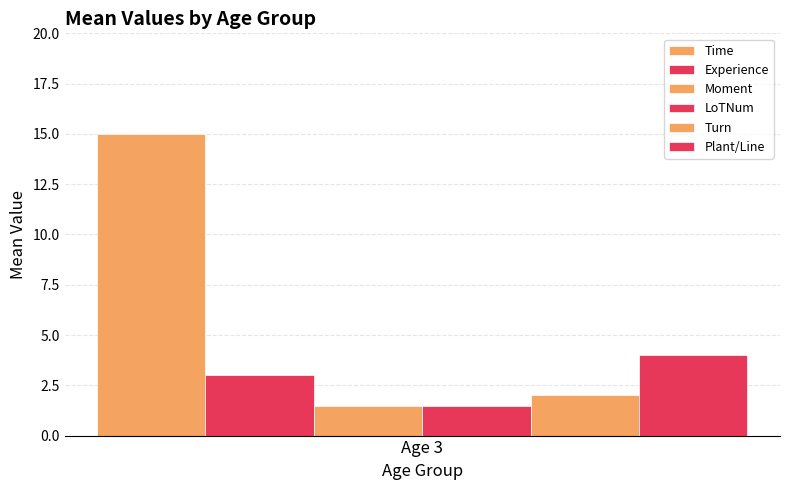

What value does the Turn series have at Age 3?

2.0